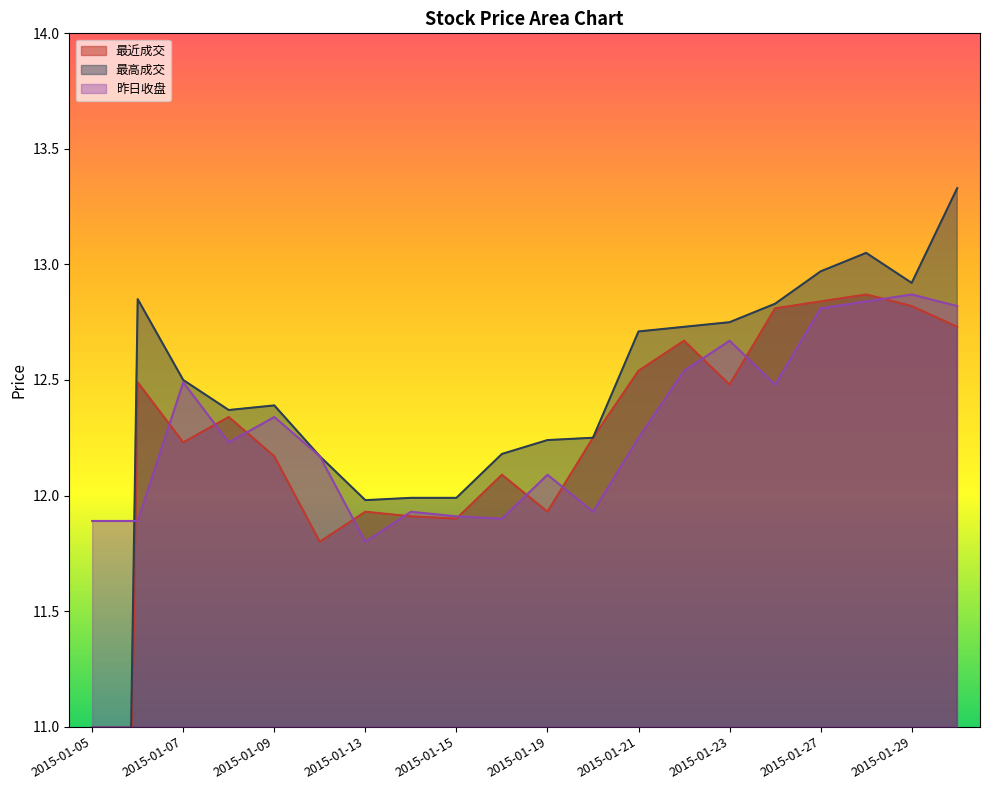

Does the chart have visible grid lines?

No